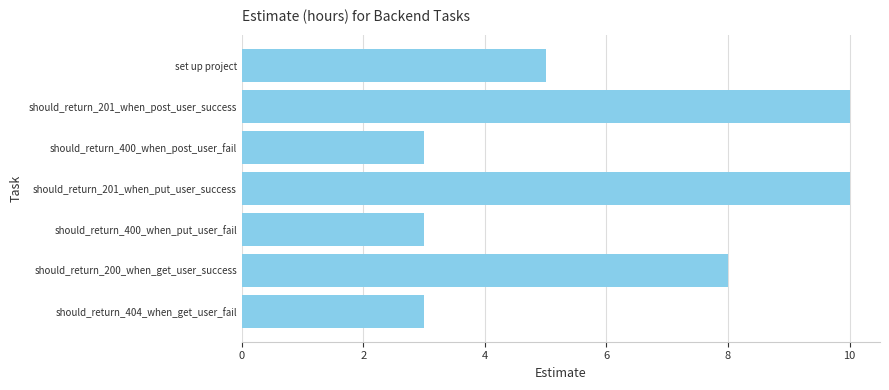

Count the values in the range 3 to 10.

7